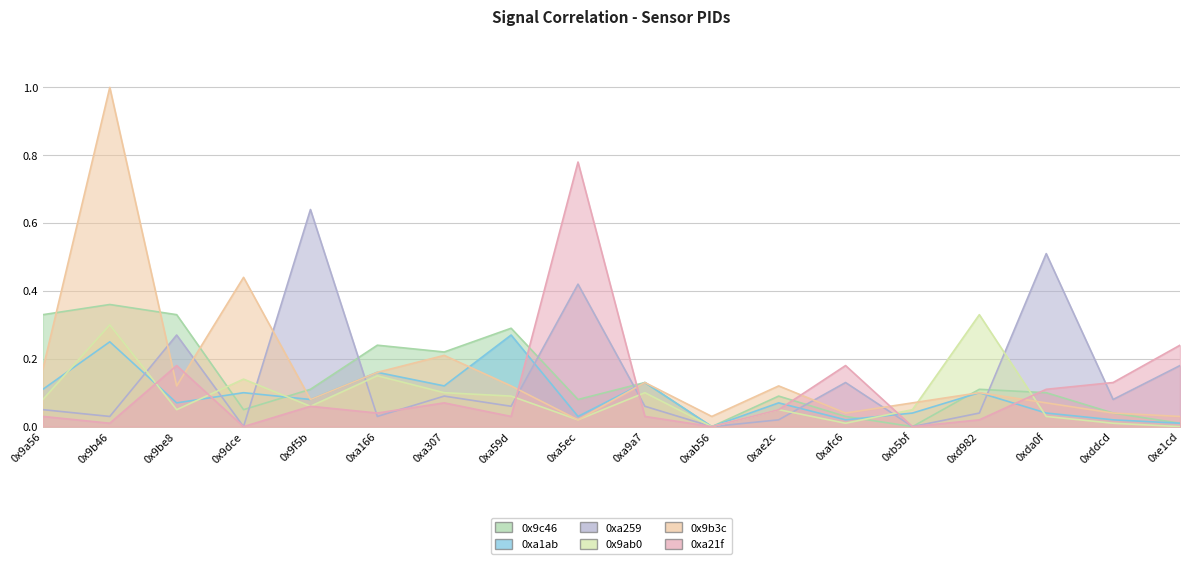

True or false: 0xa259 has more than 2 interior local peaks.

True